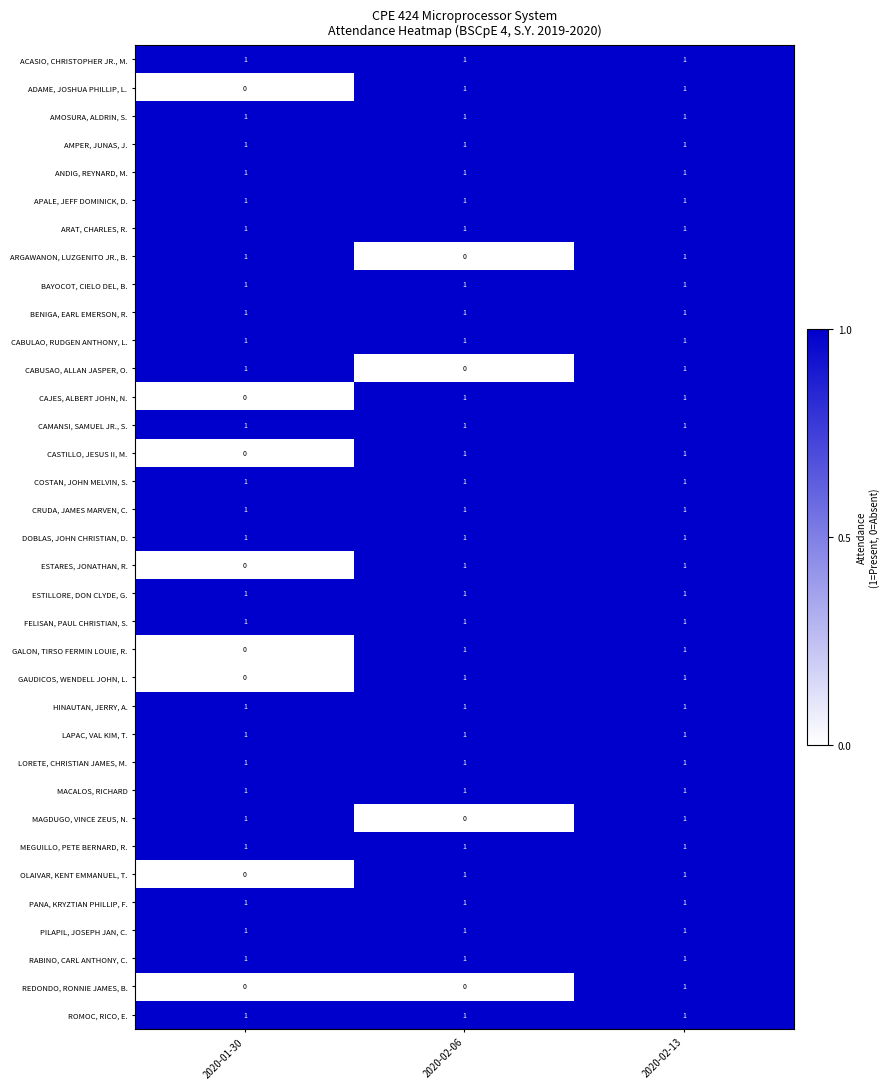

What is the total value across all series at 2020-02-06?

31